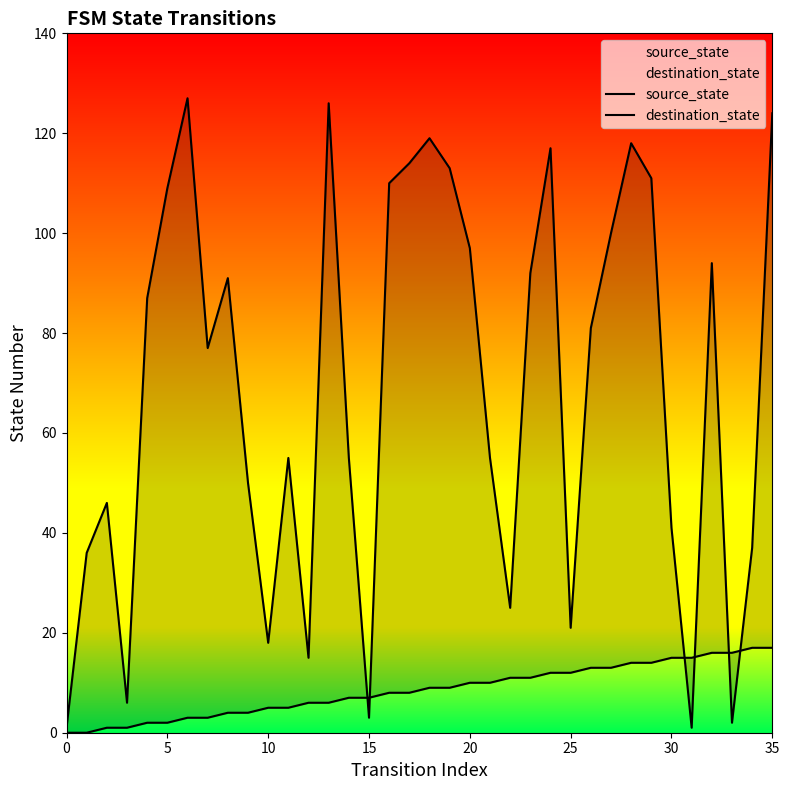

How many series are shown in this chart?

2